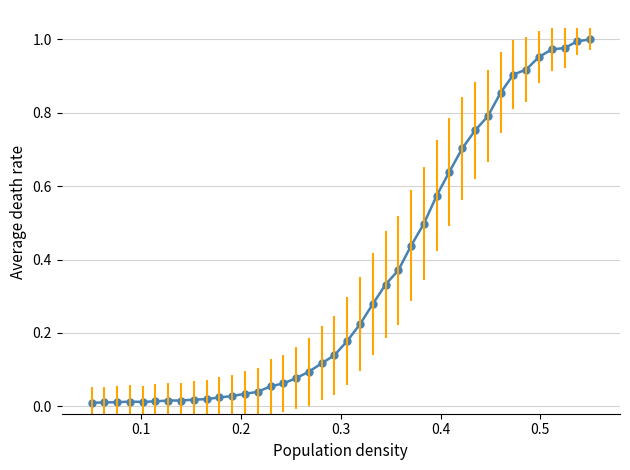

Does the chart have visible grid lines?

Yes